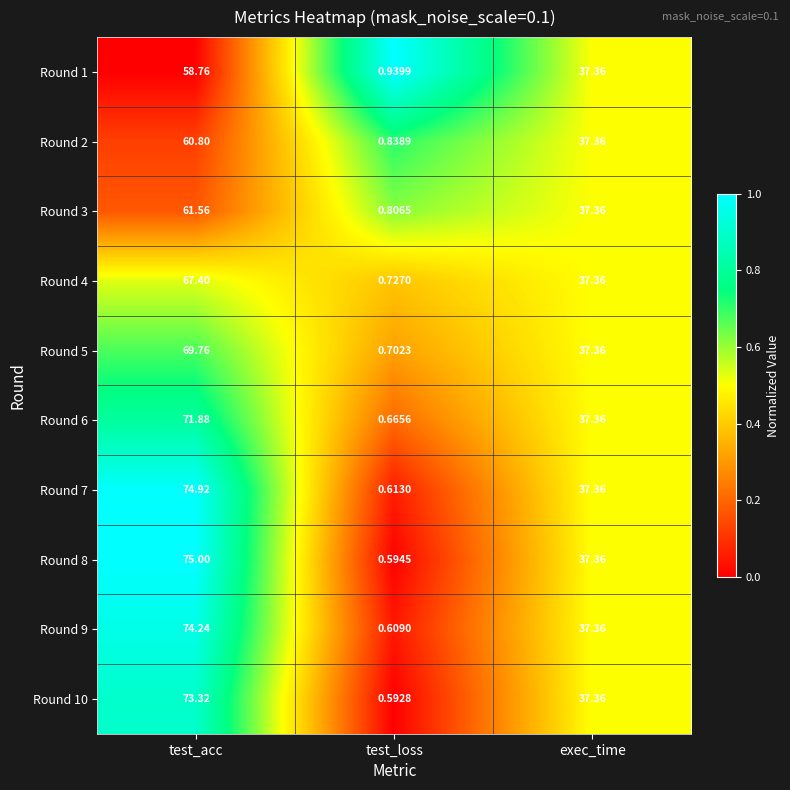

At which label does Round 7 first exceed 37?

test_acc